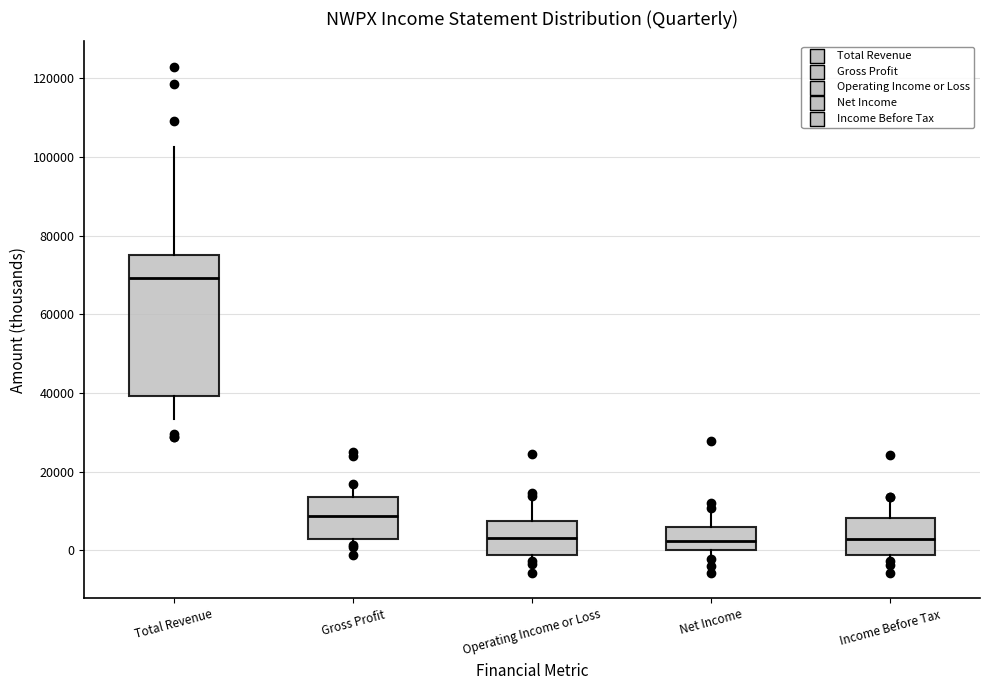

Which box is the tallest, from its lower edge to its upper edge?

Total Revenue